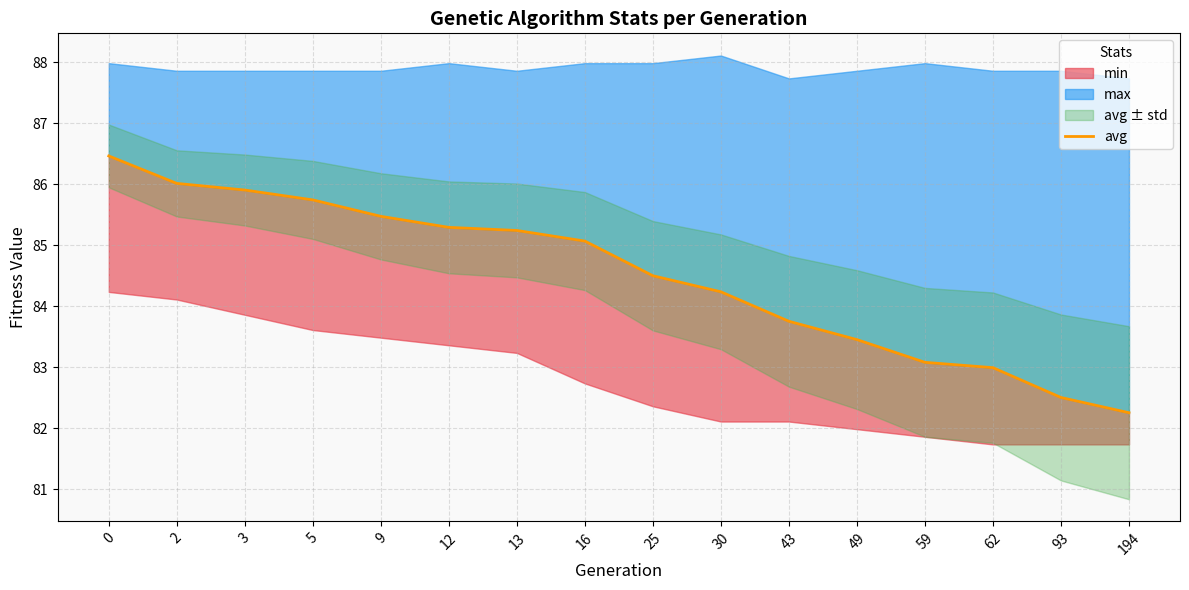

Reading left to right, what are all the values shown in this chart?

86.5	86.0	85.9	85.7	85.5	85.3	85.2	85.1	84.5	84.2	83.8	83.5	83.1	83.0	82.5	82.3